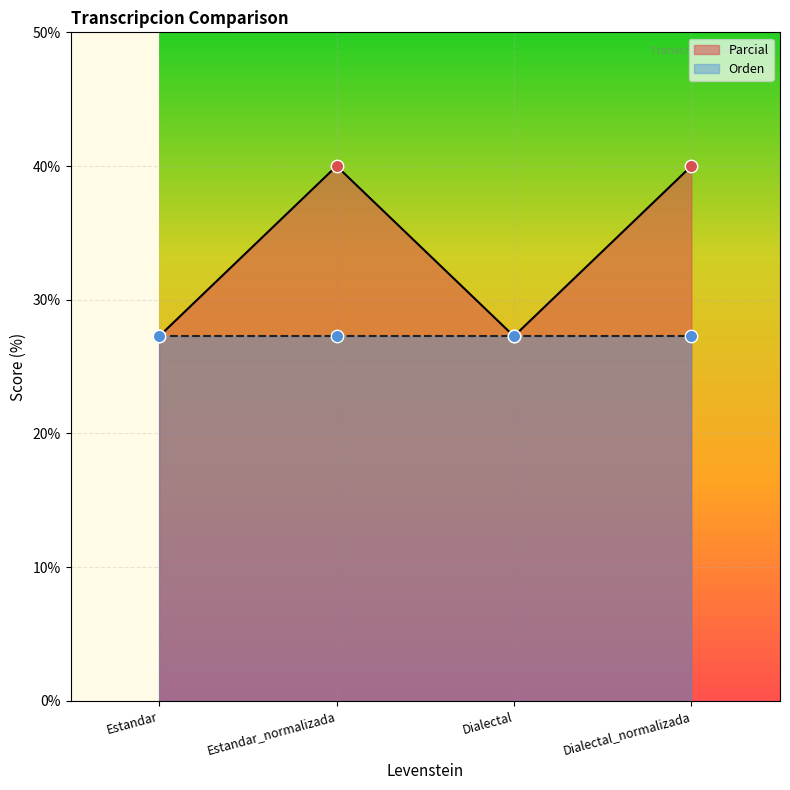

What is the change in value from Estandar_normalizada to Dialectal?

-12.7